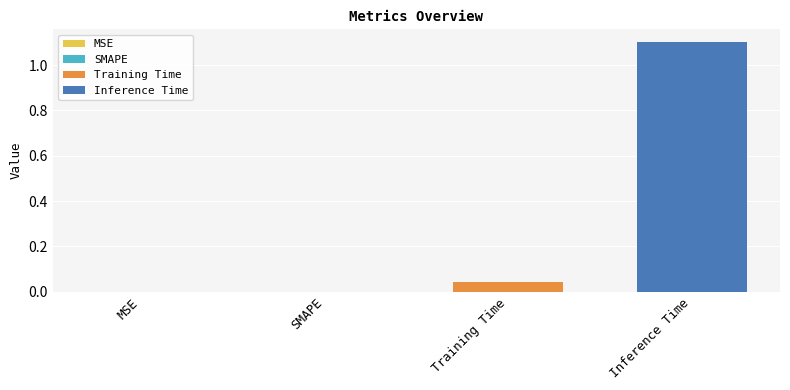

Which series has the widest spread of values?

Training Time